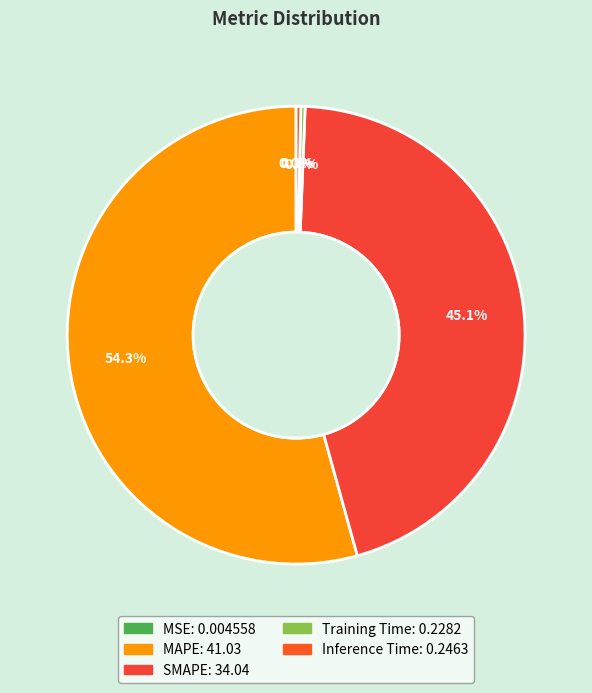

Count the number of slices in the pie.

5